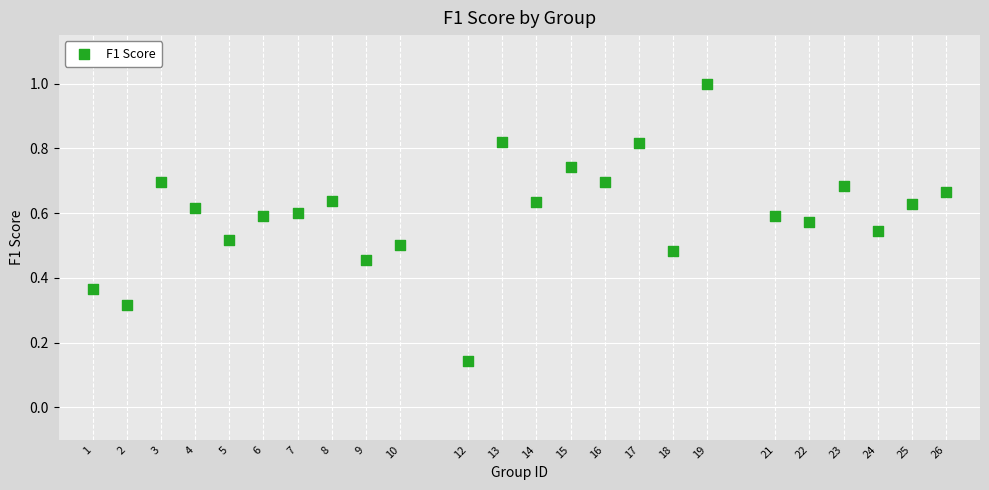

What is the range of Y values (max minus min)?

0.9